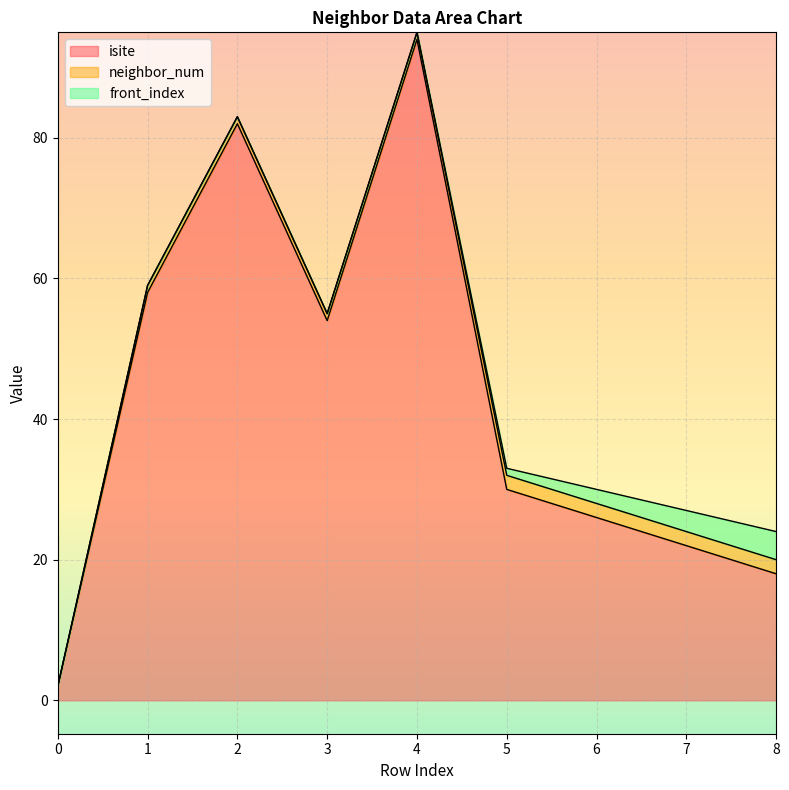

What is the total value across all series at 0?

2